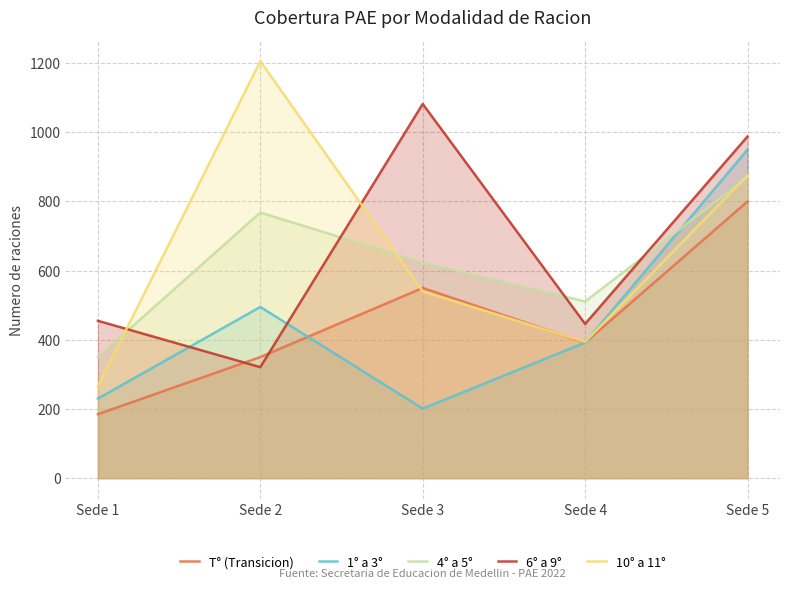

True or false: 10° a 11° has a value of 359 at Sede 1.

False